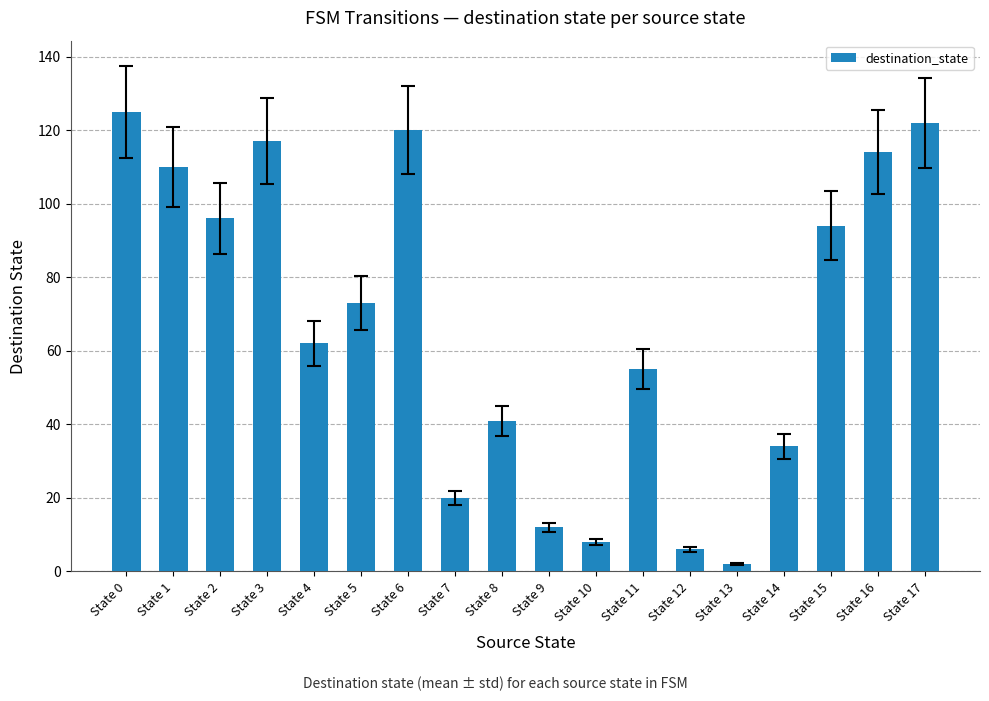

What is the sum of all values?

1211